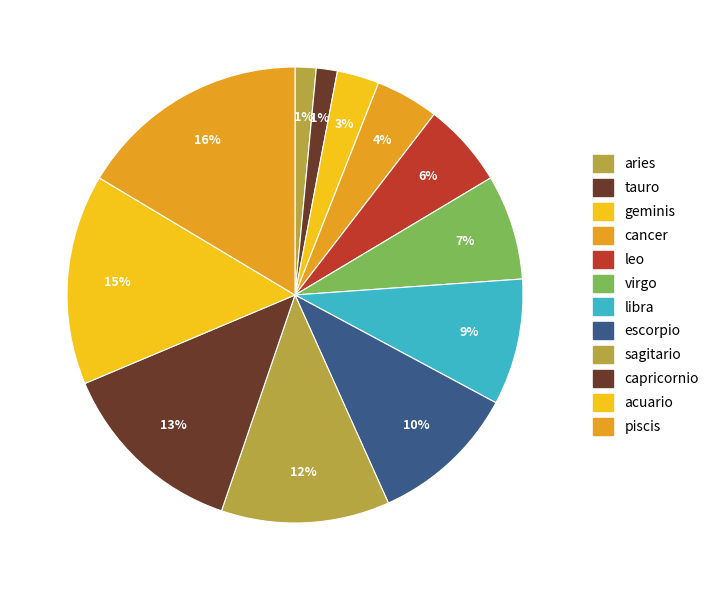

Is it true that virgo is 21% of the pie?

False